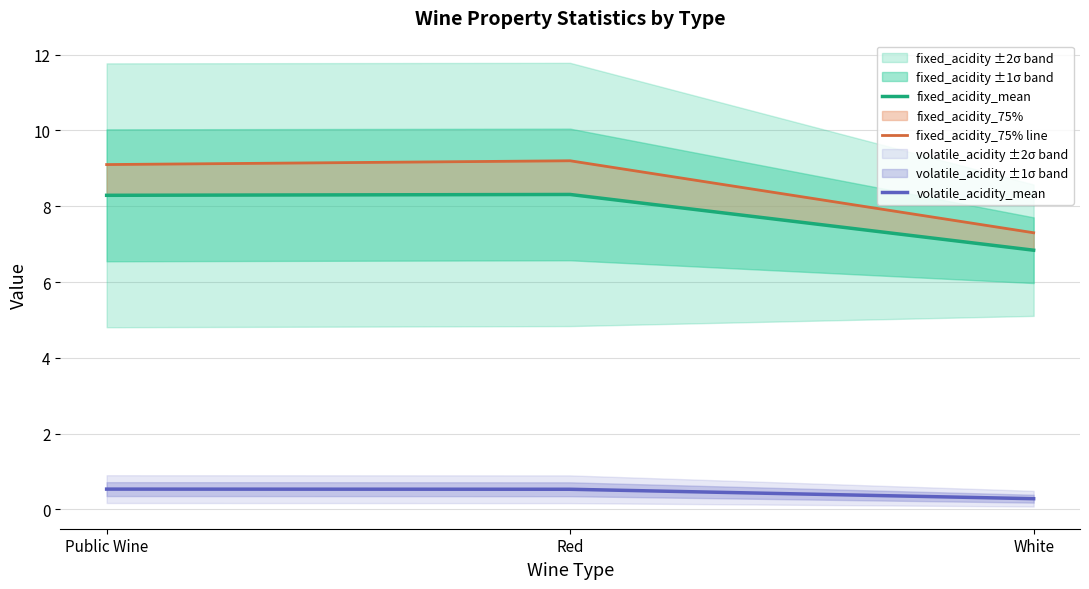

Which has a higher value, Public Wine or Red?

Red